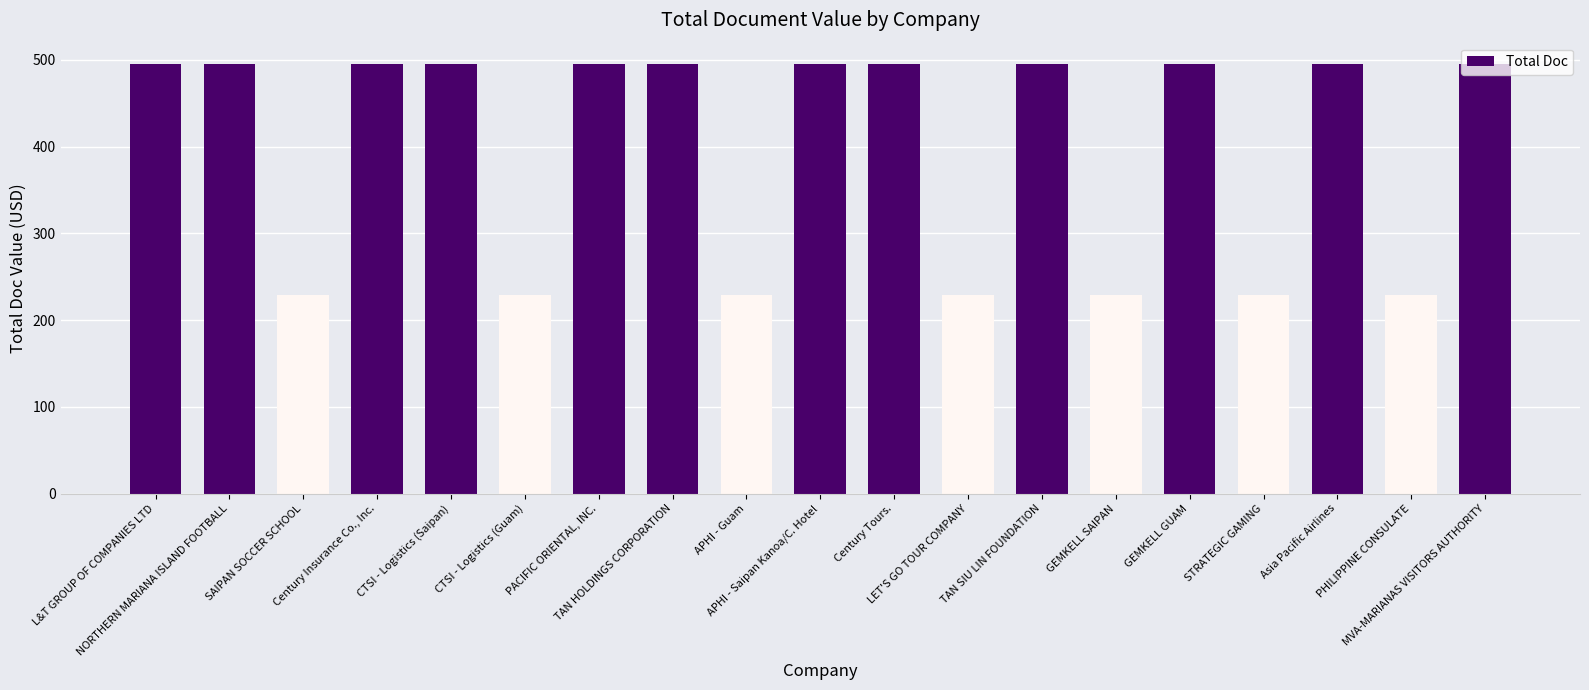

What is the minimum value shown in the chart?

229